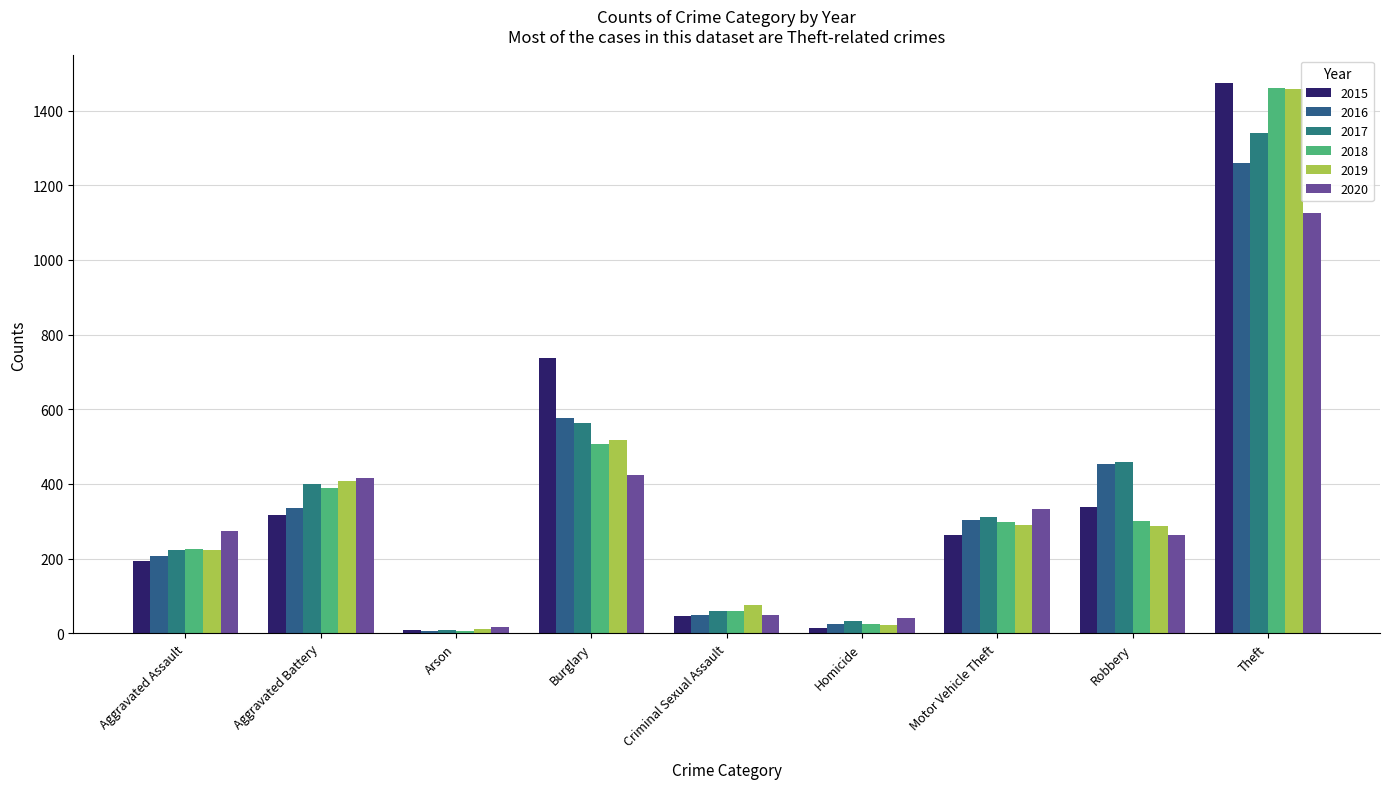

Which series has the largest range (max minus min)?

2015